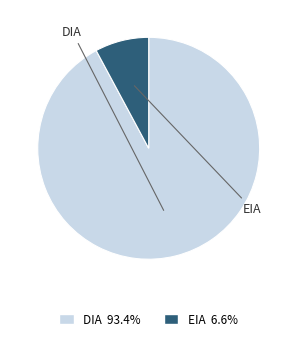

What is the smallest slice in the pie chart?

EIA